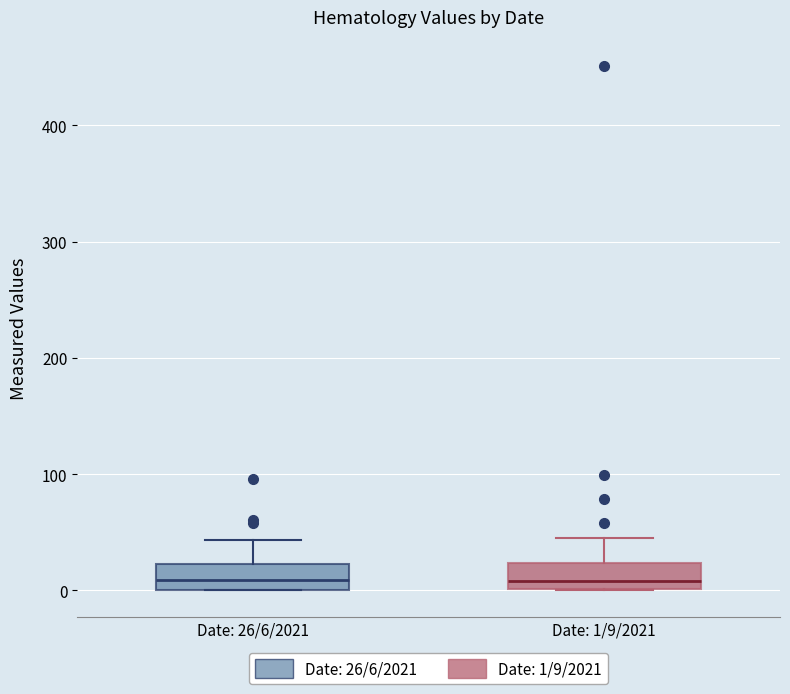

Reading left to right, transcribe this box plot: for each box, give where its median line is, the range the box spans, and where its two whiskers end, as read against the y-axis. The values are not printed on the chart, so give them approximately, as read against the axis.

Date: 26/6/2021: median 10, box 0 to 20, whiskers 0 to 40
Date: 1/9/2021: median 10, box 0 to 20, whiskers 0 to 50